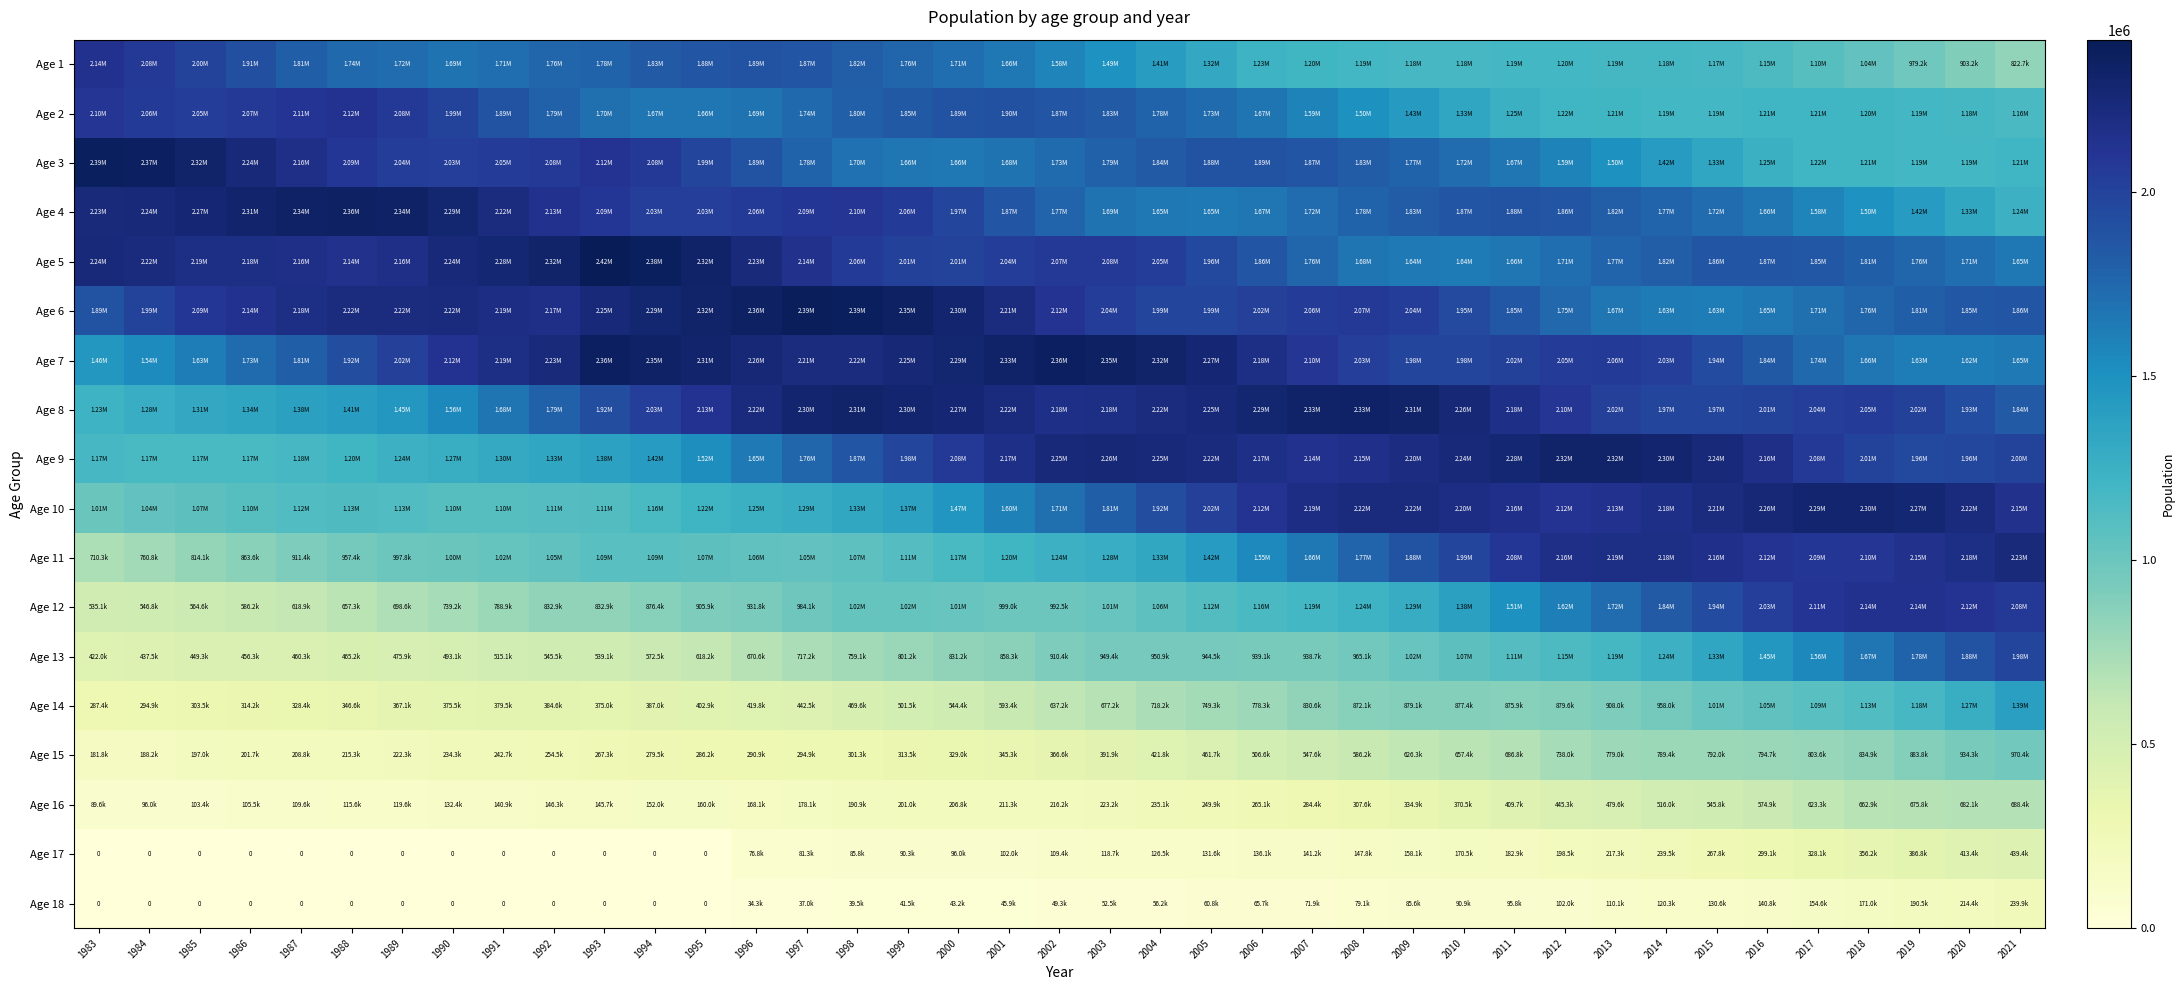

At which category is the sum across all series the highest?

2019